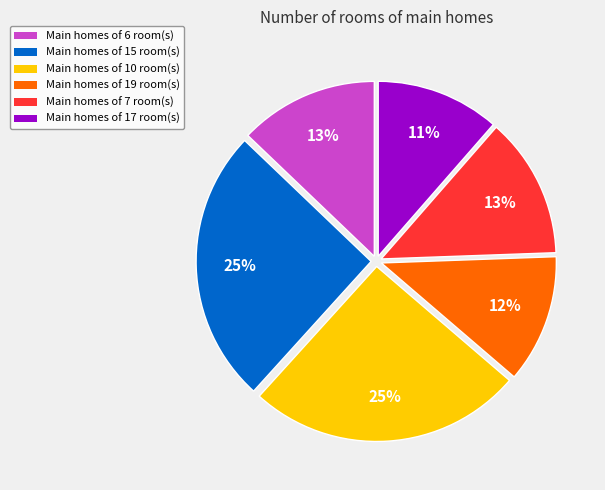

True or false: Main homes of 6 room(s) accounts for 5% of the total.

False